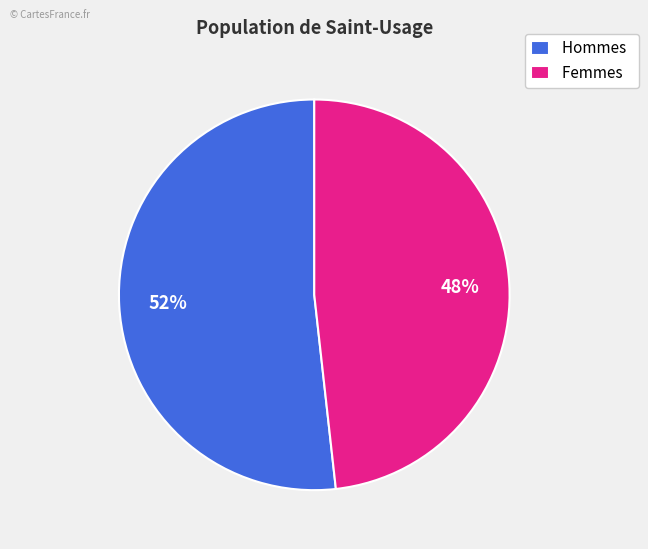

Is Femmes the majority of the pie?

No